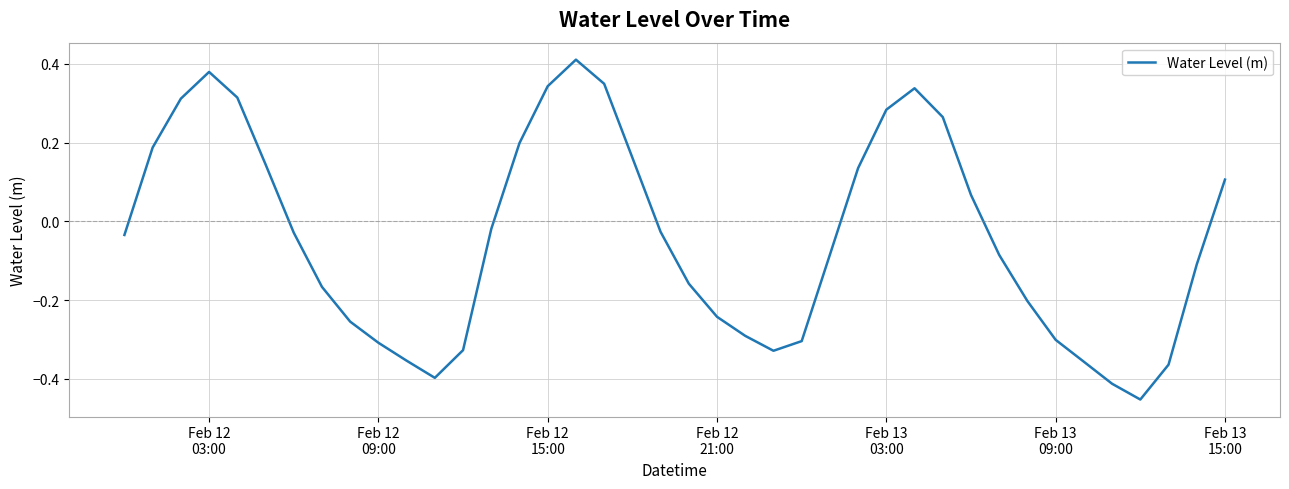

What is the difference between the maximum and minimum values?

0.9